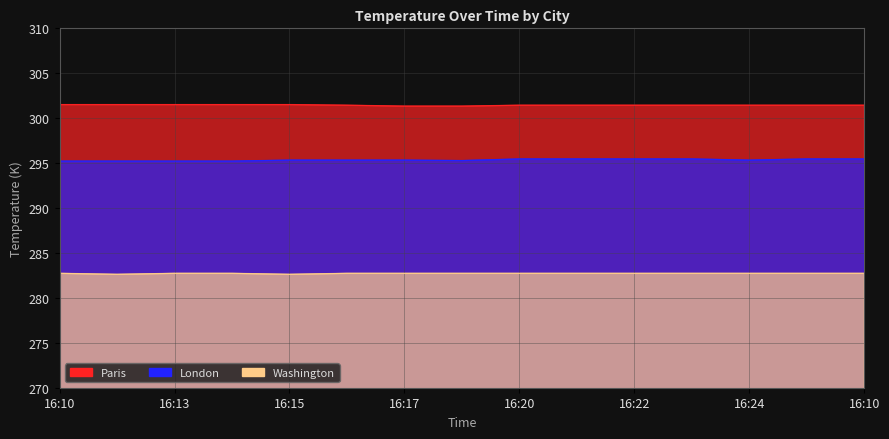

True or false: Washington has more than 0 interior local peaks.

False